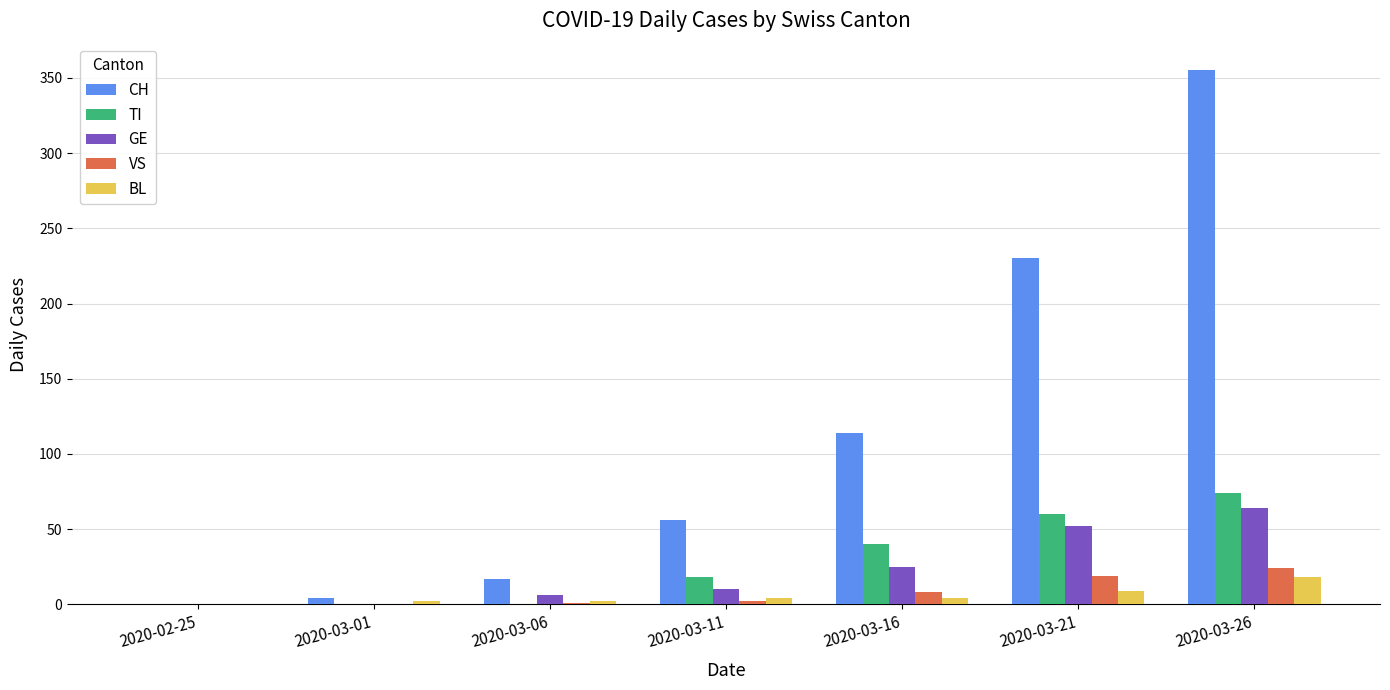

True or false: GE has a value of 0 at 2020-03-01.

True